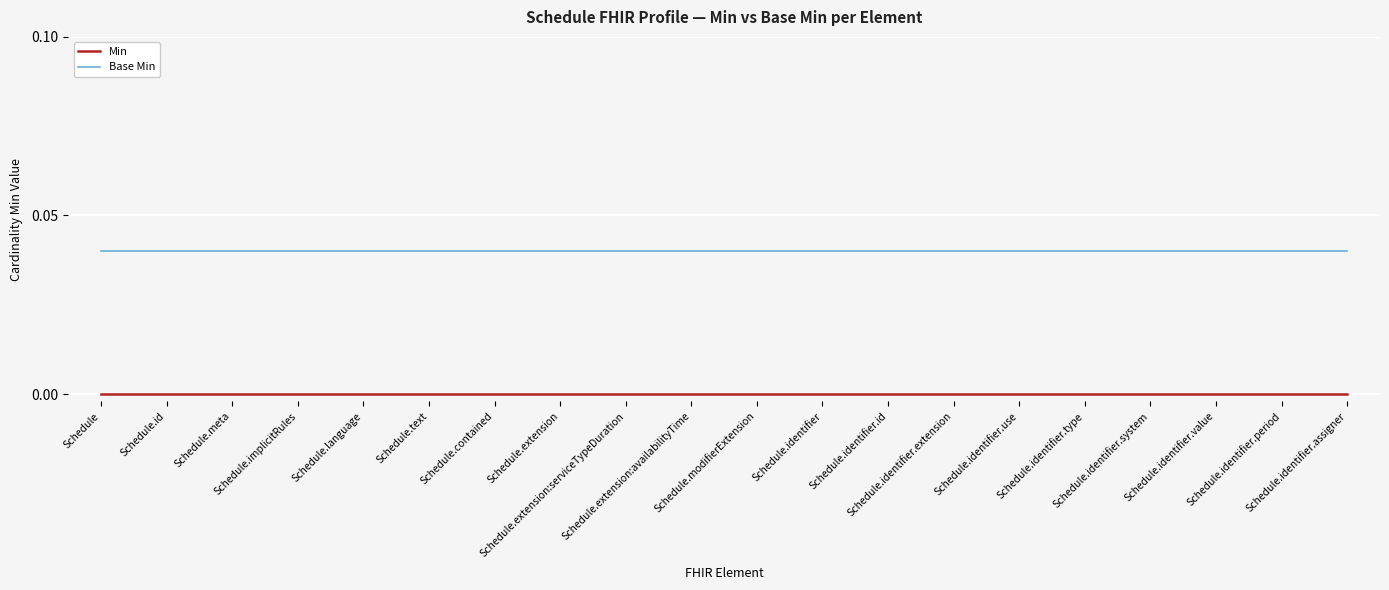

List the series in order of their overall mean, lowest first.

Min, Base Min